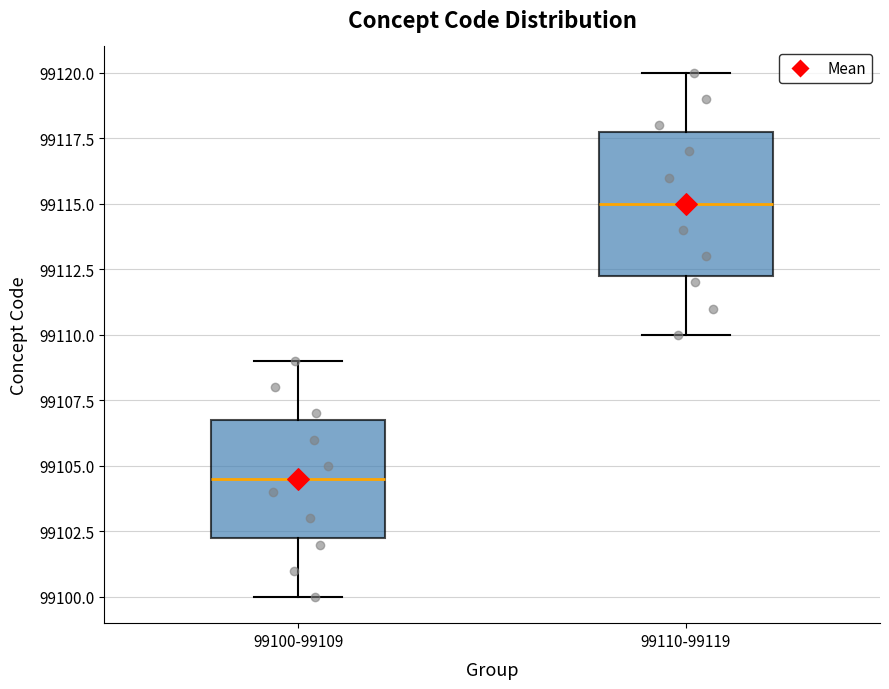

Where is the upper edge of the box for 99110-99119 on the y-axis? The values are not printed on the chart, so give them approximately, as read against the axis.

99118.0